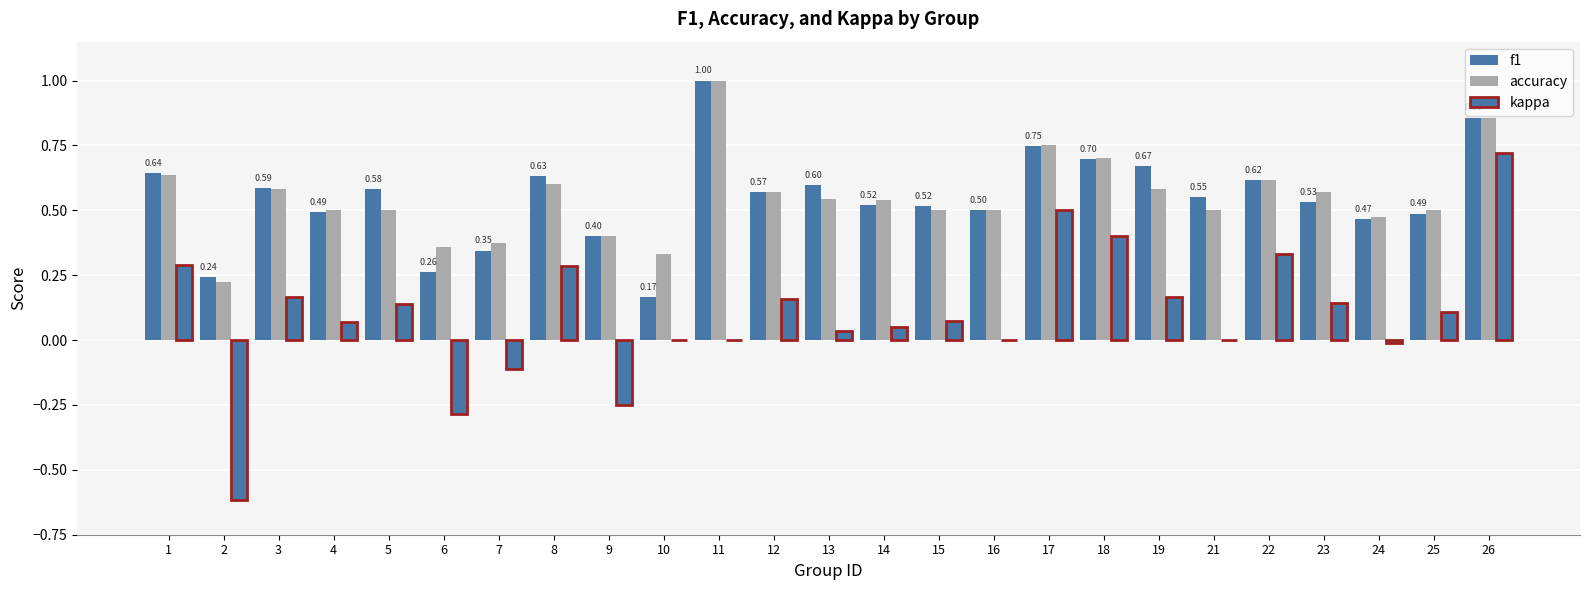

Reading left to right, extract all data points from this chart.

f1: 1=0.6	2=0.2	3=0.6	4=0.5	5=0.6	6=0.3	7=0.3	8=0.6	9=0.4	10=0.2	11=1.0	12=0.6	13=0.6	14=0.5	15=0.5	16=0.5	17=0.7	18=0.7	19=0.7	21=0.5	22=0.6	23=0.5	24=0.5	25=0.5	26=0.9
accuracy: 1=0.6	2=0.2	3=0.6	4=0.5	5=0.5	6=0.4	7=0.4	8=0.6	9=0.4	10=0.3	11=1.0	12=0.6	13=0.5	14=0.5	15=0.5	16=0.5	17=0.8	18=0.7	19=0.6	21=0.5	22=0.6	23=0.6	24=0.5	25=0.5	26=0.9
kappa: 1=0.3	2=-0.6	3=0.2	4=0.1	5=0.1	6=-0.3	7=-0.1	8=0.3	9=-0.2	10=0.0	11=0.0	12=0.2	13=0.0	14=0.0	15=0.1	16=0.0	17=0.5	18=0.4	19=0.2	21=0.0	22=0.3	23=0.1	24=-0.0	25=0.1	26=0.7